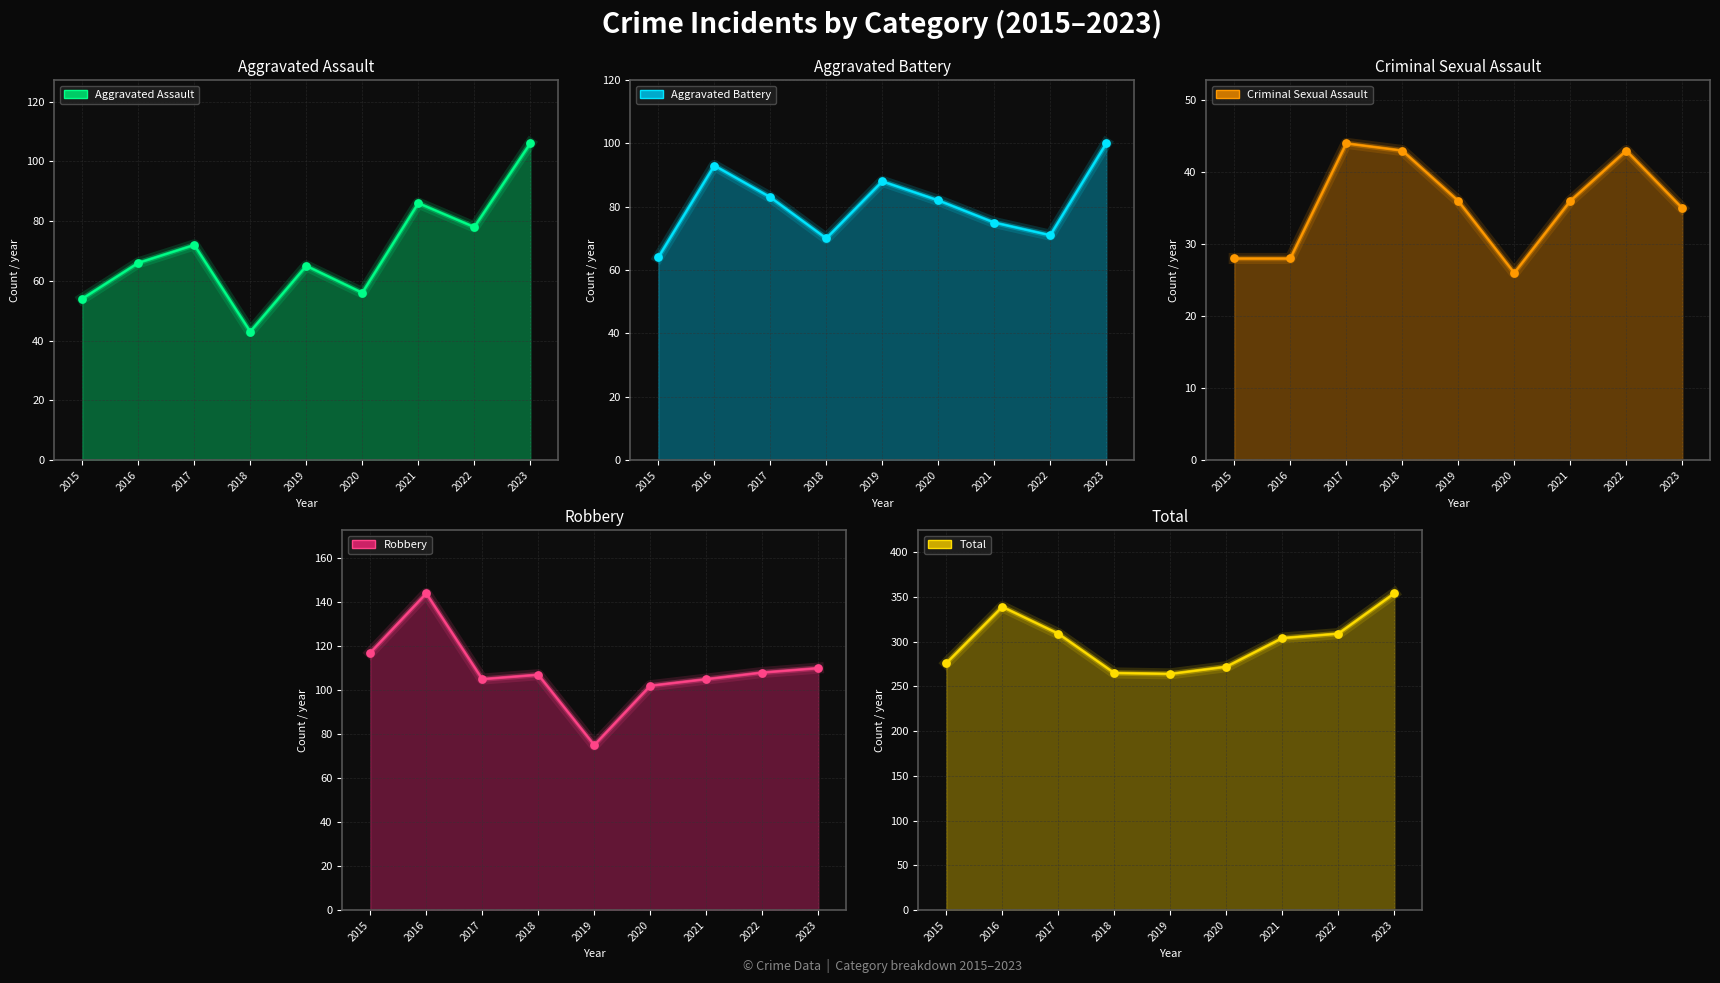

At which category is the sum across all series the highest?

2023